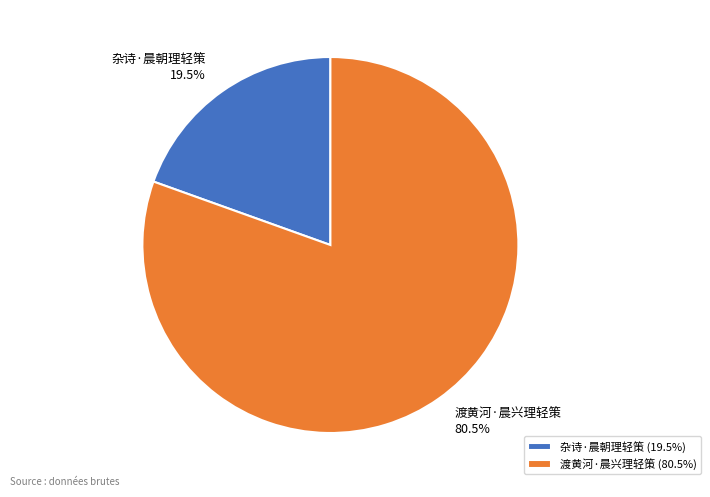

Which has a higher value, 渡黄河·晨兴理轻策 or 杂诗·晨朝理轻策?

渡黄河·晨兴理轻策